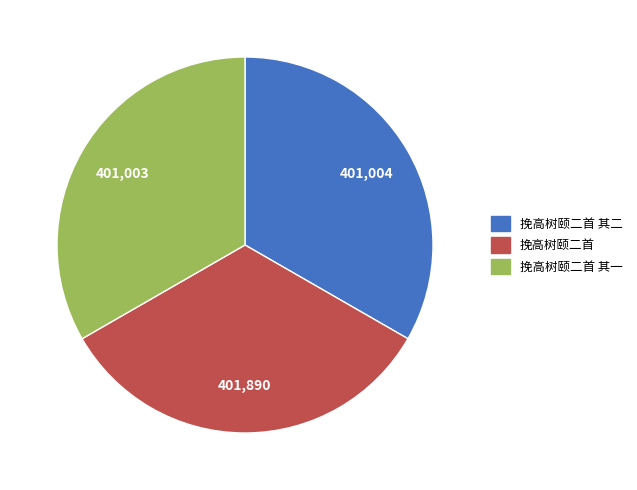

Does any single category account for the majority?

No